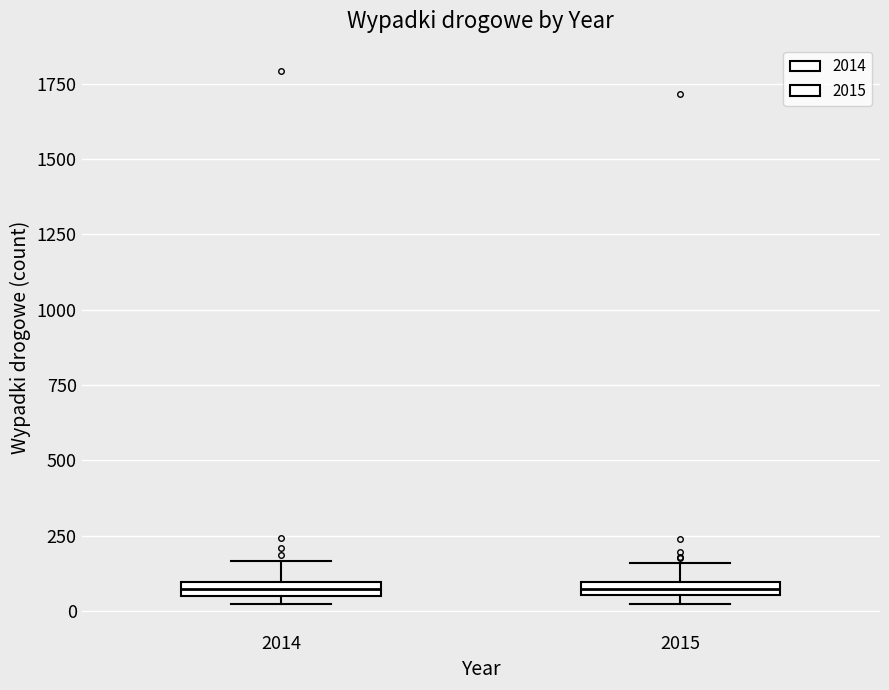

Where is the lower edge of the box at x = 2014 on the y-axis? The values are not printed on the chart, so give them approximately, as read against the axis.

50